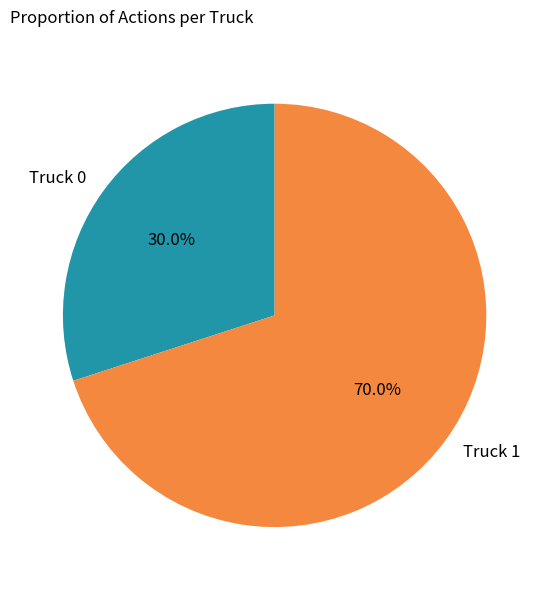

What is the majority slice?

Truck 1